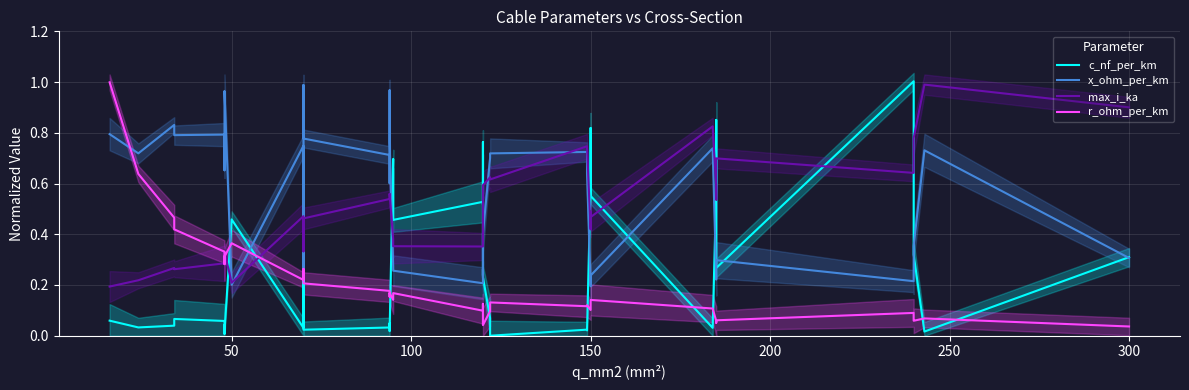

How many lines are shown in the chart?

4